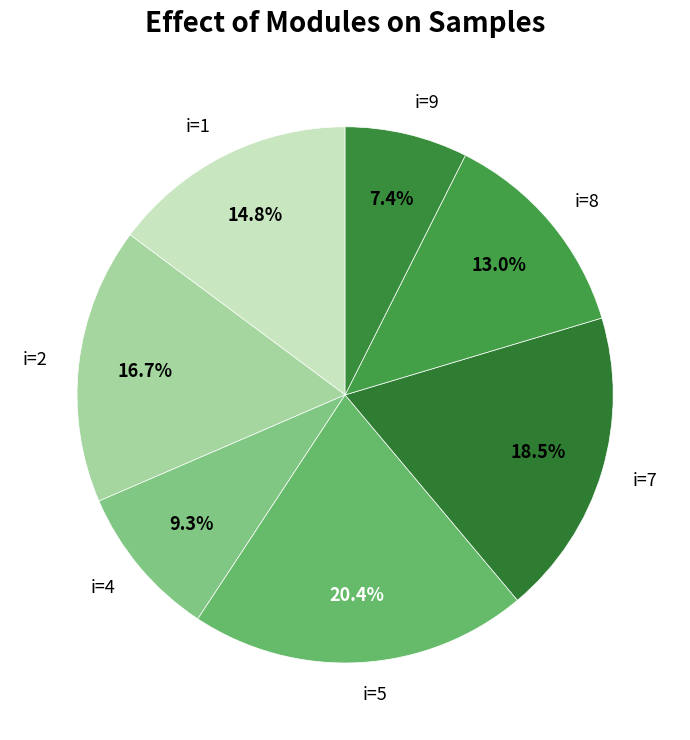

How many slices are in this pie chart?

7